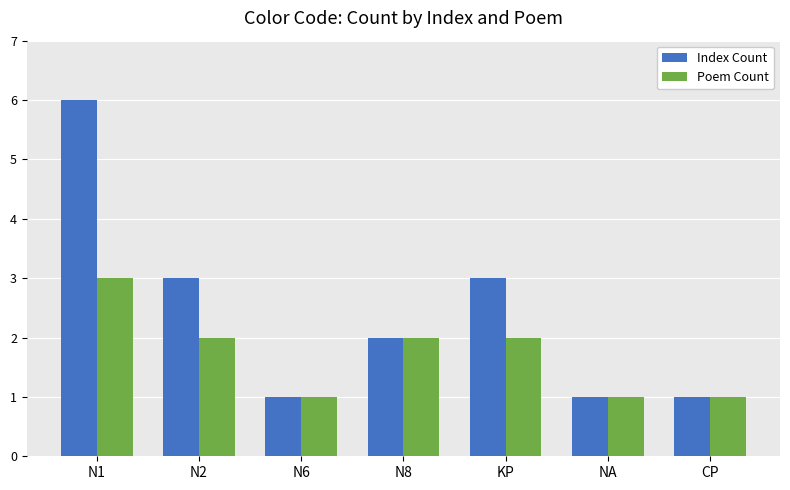

What is the maximum value shown in the chart?

6